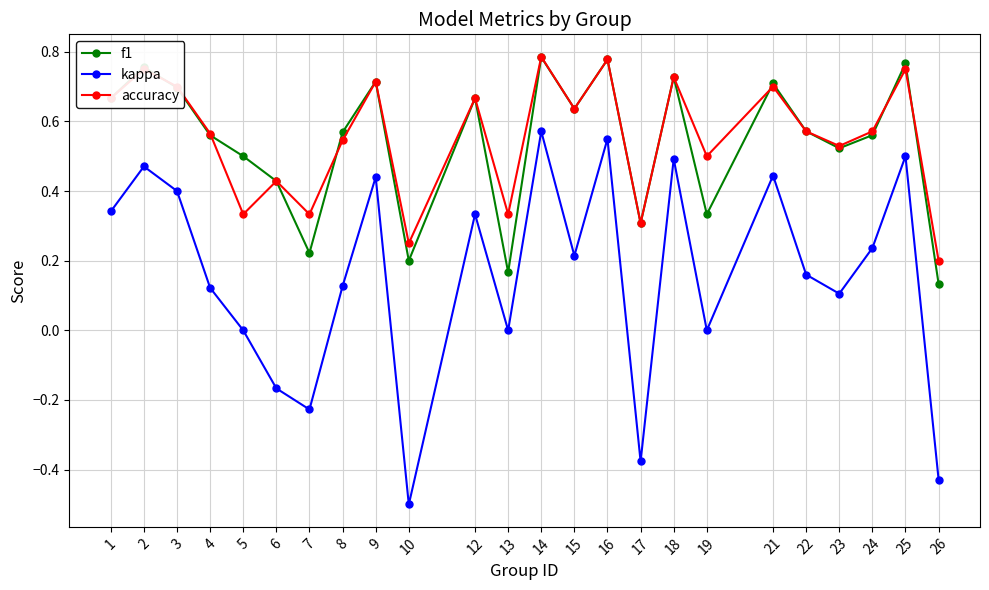

True or false: kappa and f1 intersect in this chart.

False